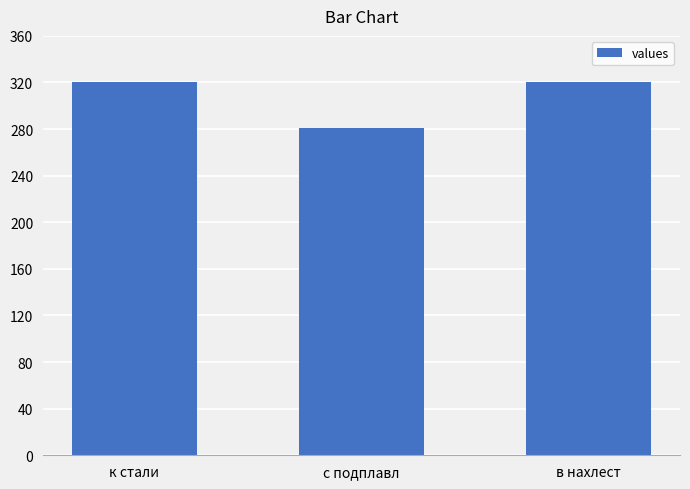

What is the approximate value at к стали?

320